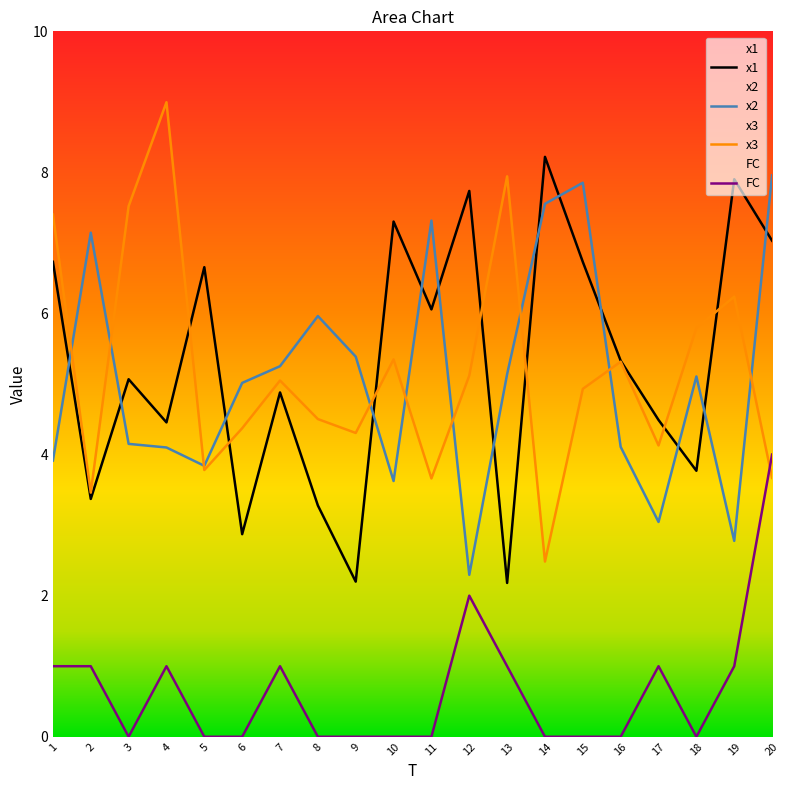

In x3, how many points are lower than both neighbors (excluding endpoints)?

6